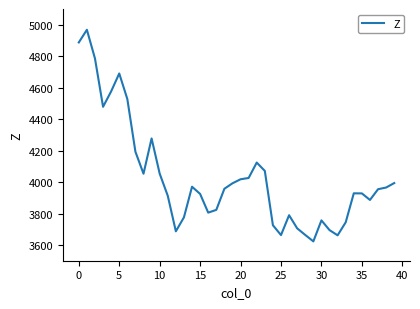

Does the chart display data point markers on the line(s)?

No